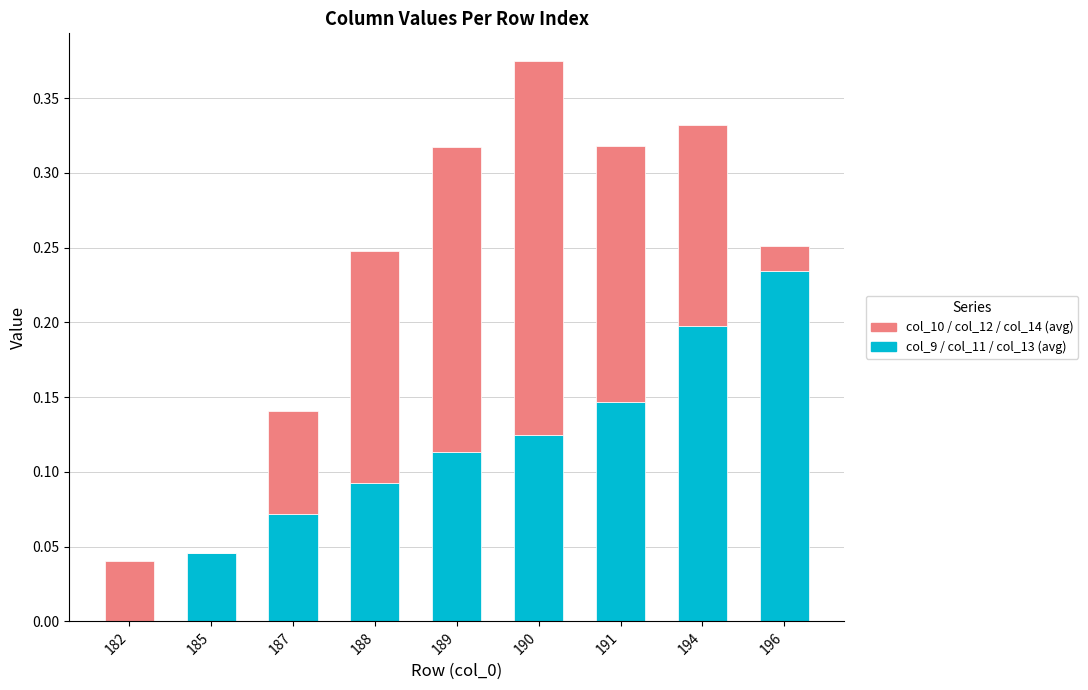

At which category is the sum across all series the highest?

190